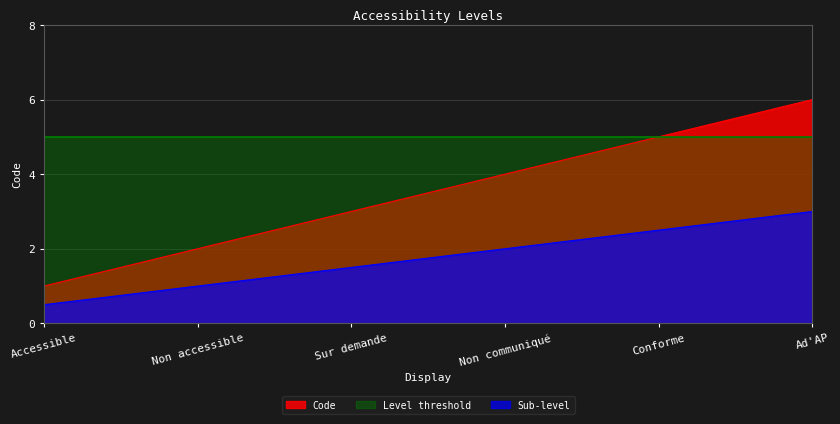

Does the chart have visible grid lines?

Yes